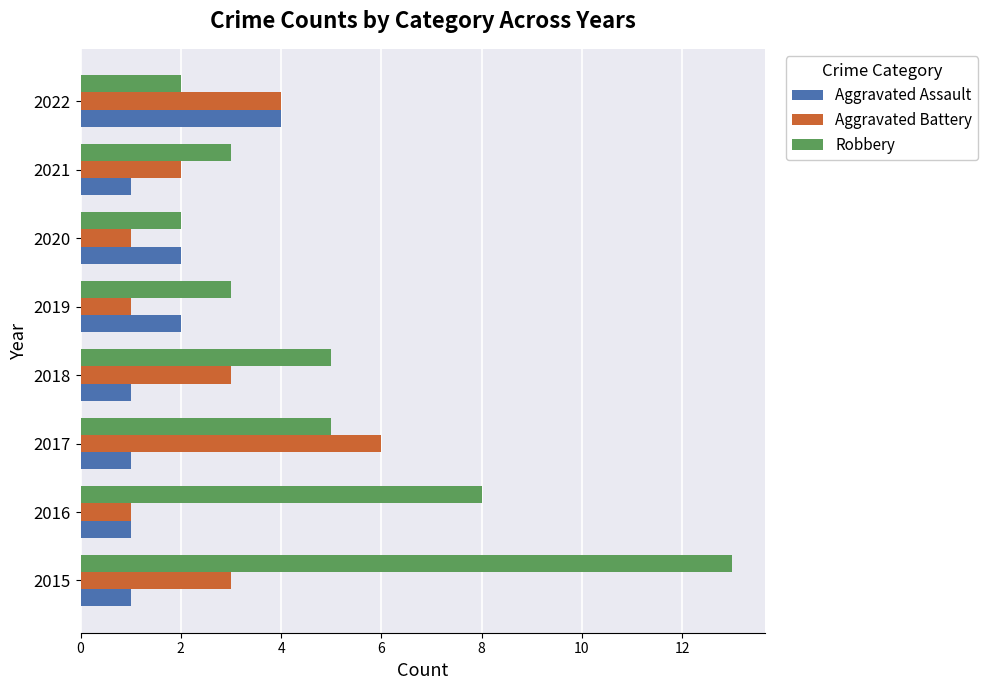

Between 2016 and 2022, which series saw the biggest shift?

Robbery